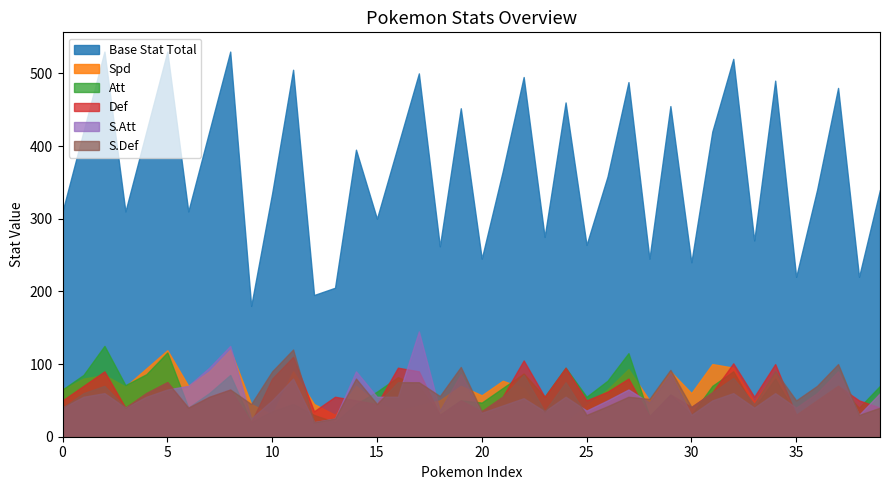

What is the maximum value for Spd?

120